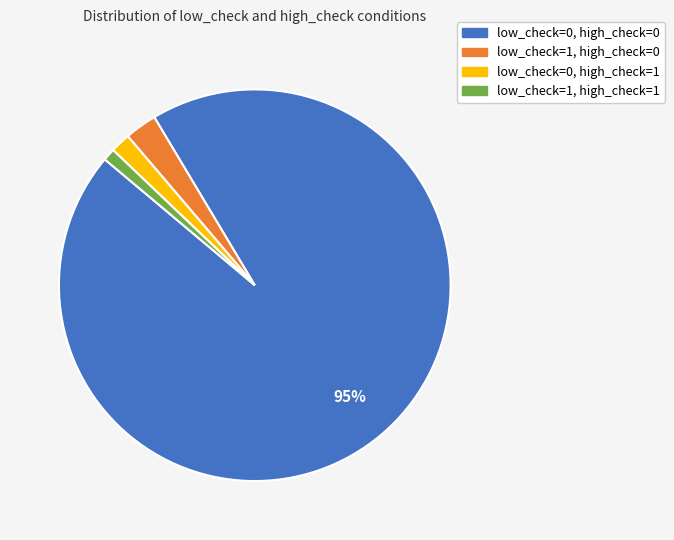

Does low_check=0, high_check=0 represent more than half of the total?

Yes